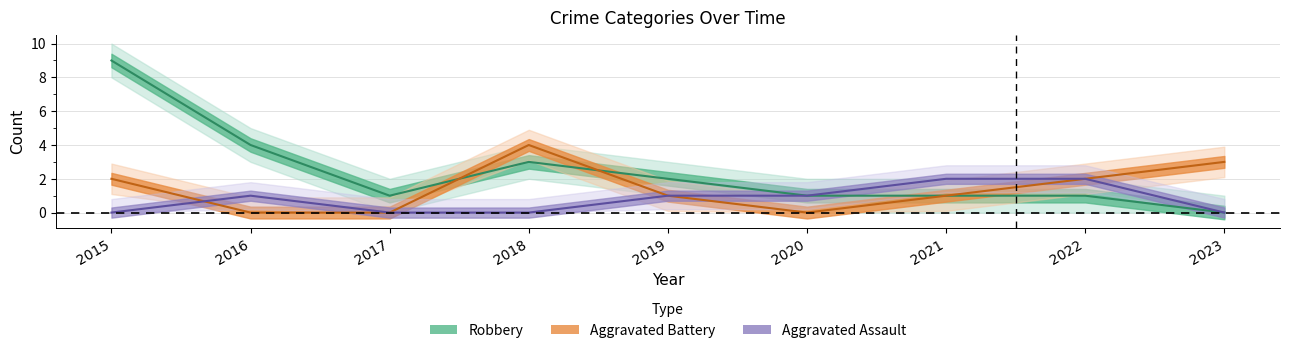

What is the spread (max minus min) of values at 2019?

1